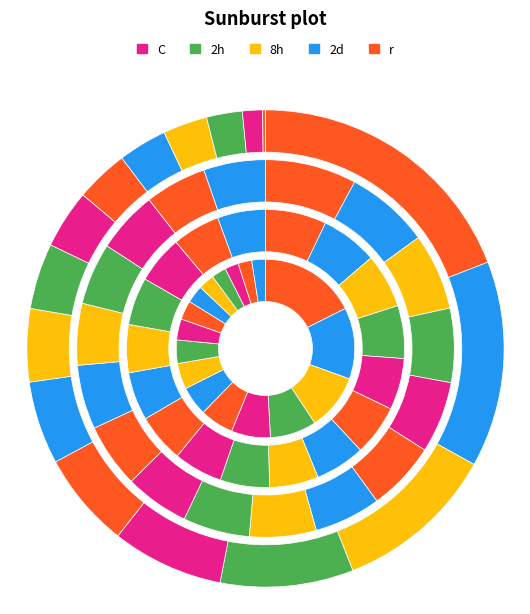

How many segments does this pie chart have?

17